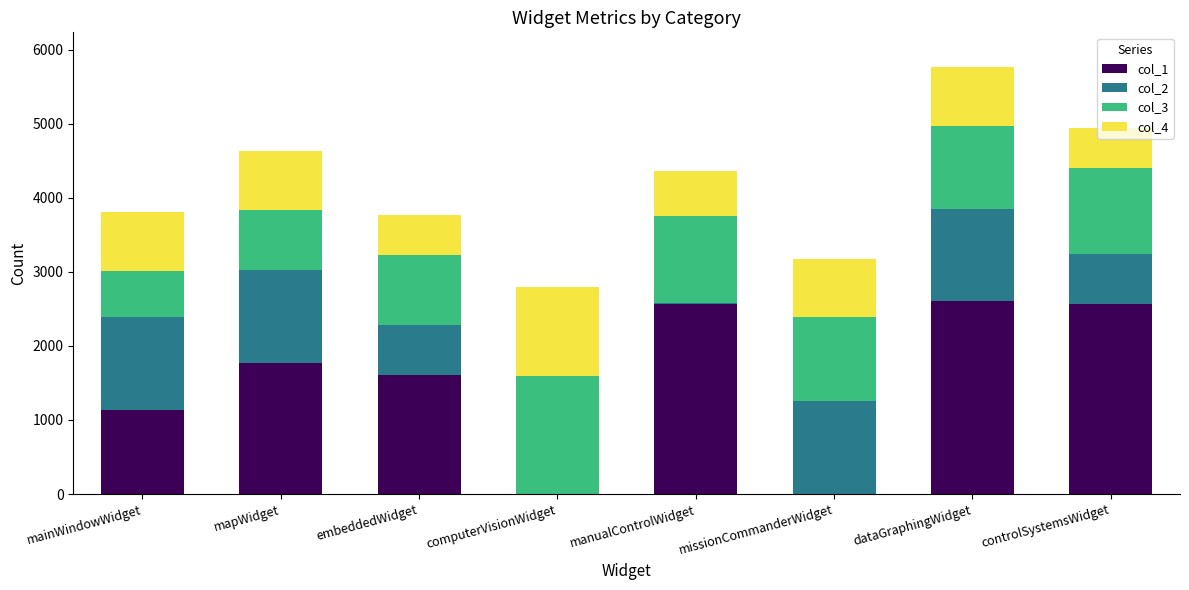

At which category is the sum across all series the highest?

dataGraphingWidget